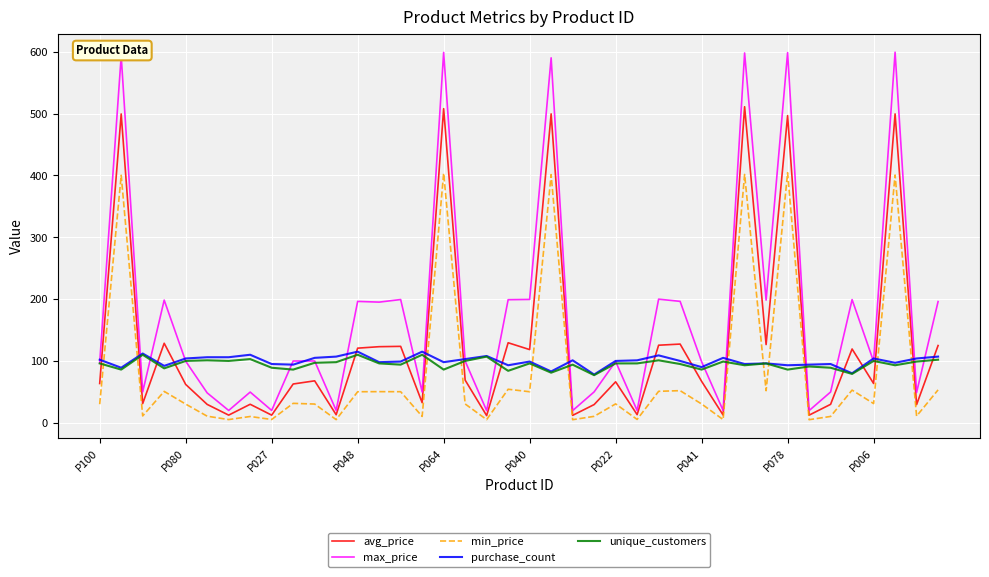

True or false: min_price and max_price intersect in this chart.

False